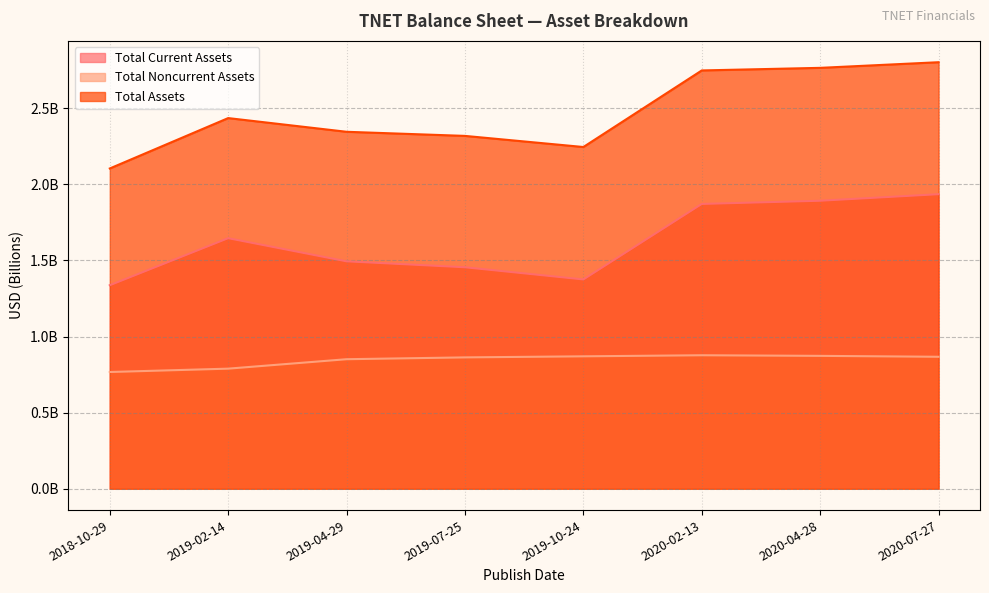

At which label does Total Noncurrent Assets reach its minimum?

2018-10-29